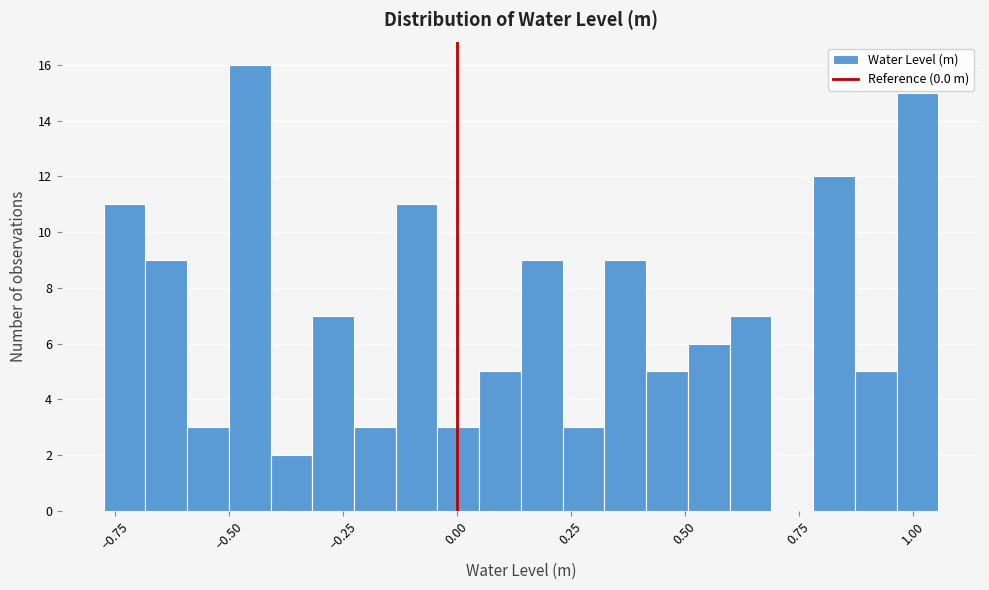

Around what value on the x-axis is the tallest bar? Give the approximate position of its centre, as read against the axis.

-0.45